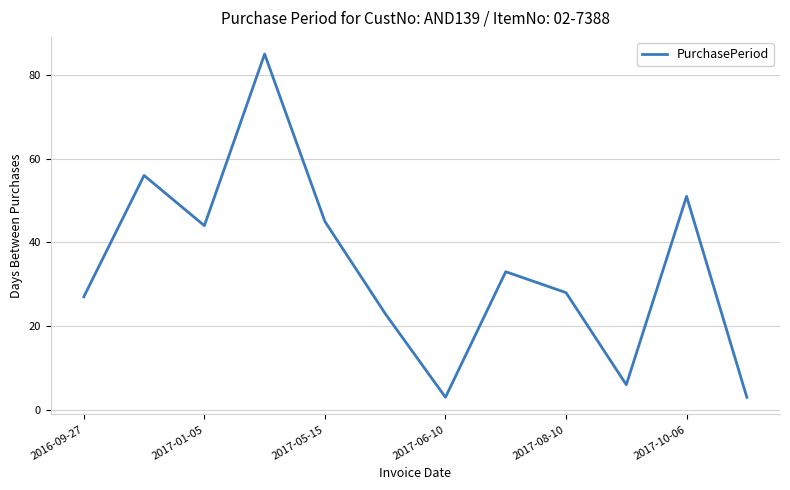

What is the smallest value displayed?

3